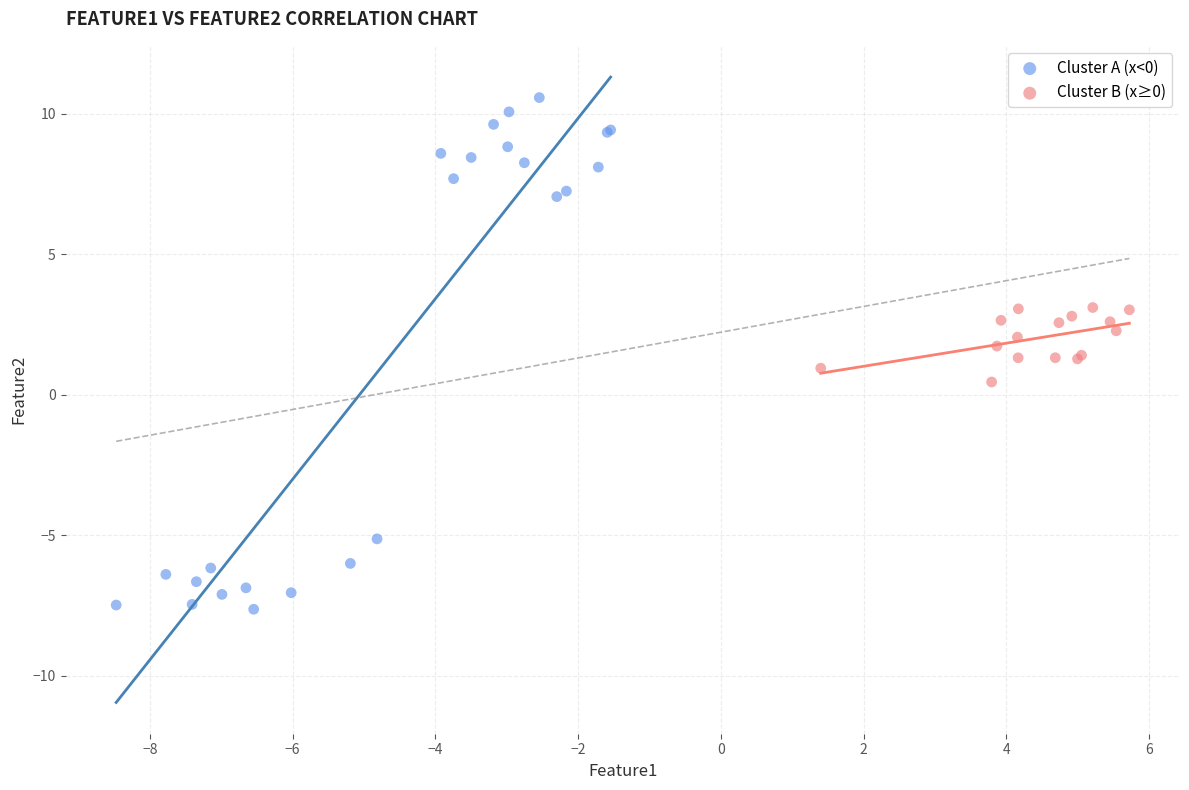

What are all the series names shown in the legend?

Cluster A (x<0), Cluster B (x≥0)